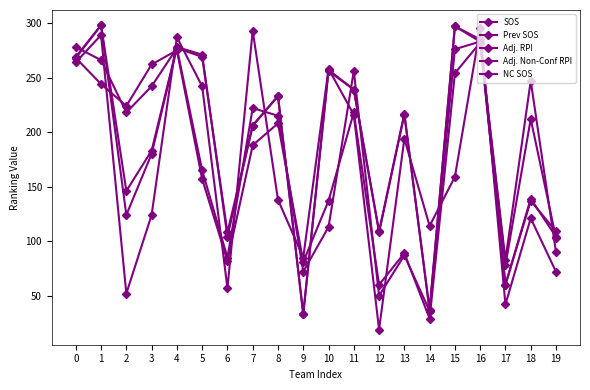

How many lines are shown in the chart?

5